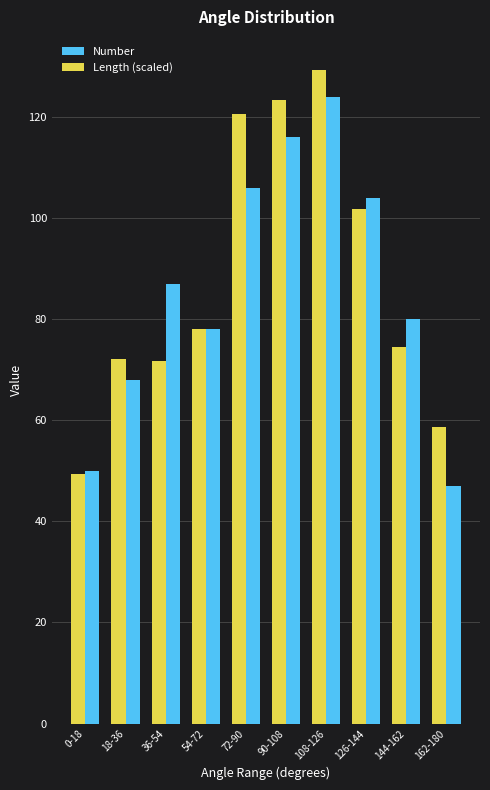

The Number series shows 116.0 at 90-108. True or false?

True